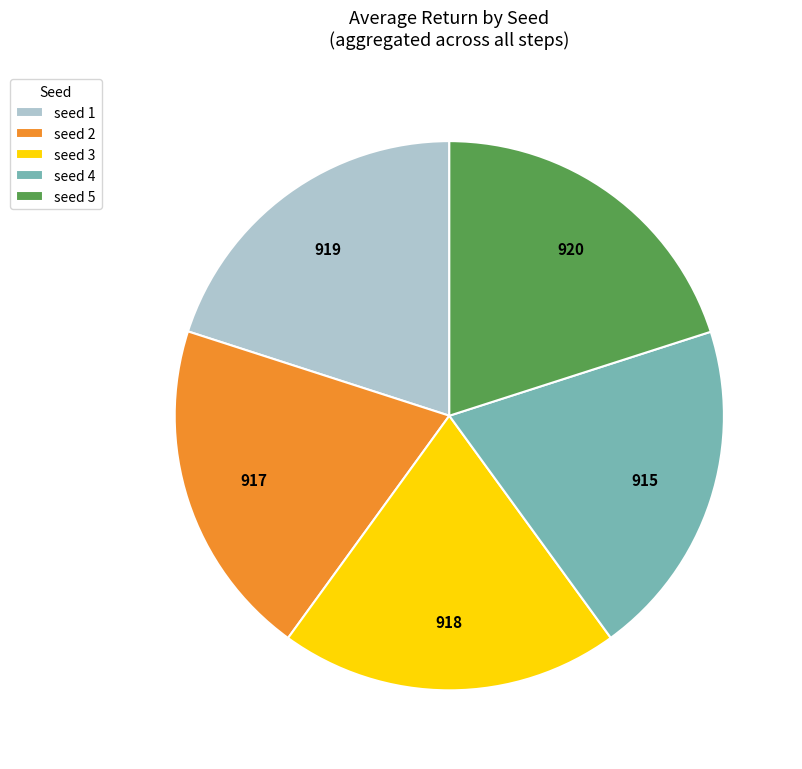

Approximately how many times larger is the value at seed 4 compared to seed 3?

1.0